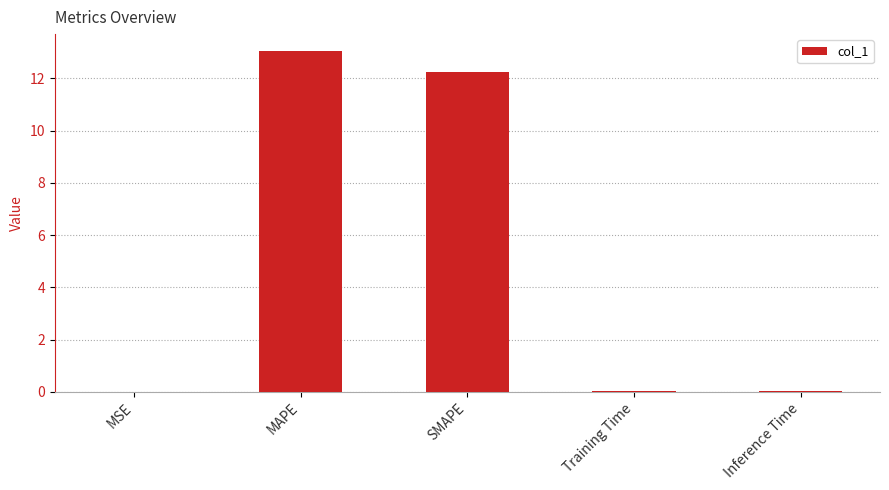

What is the sum of the values at Training Time and Inference Time?

0.1